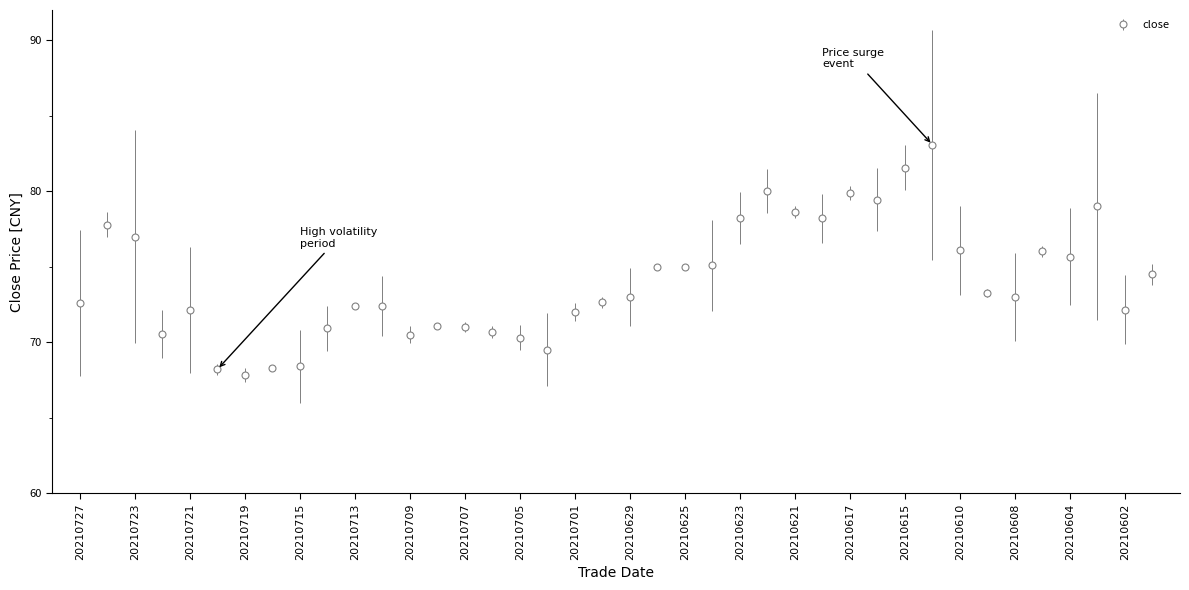

What is the greatest value displayed?

83.1